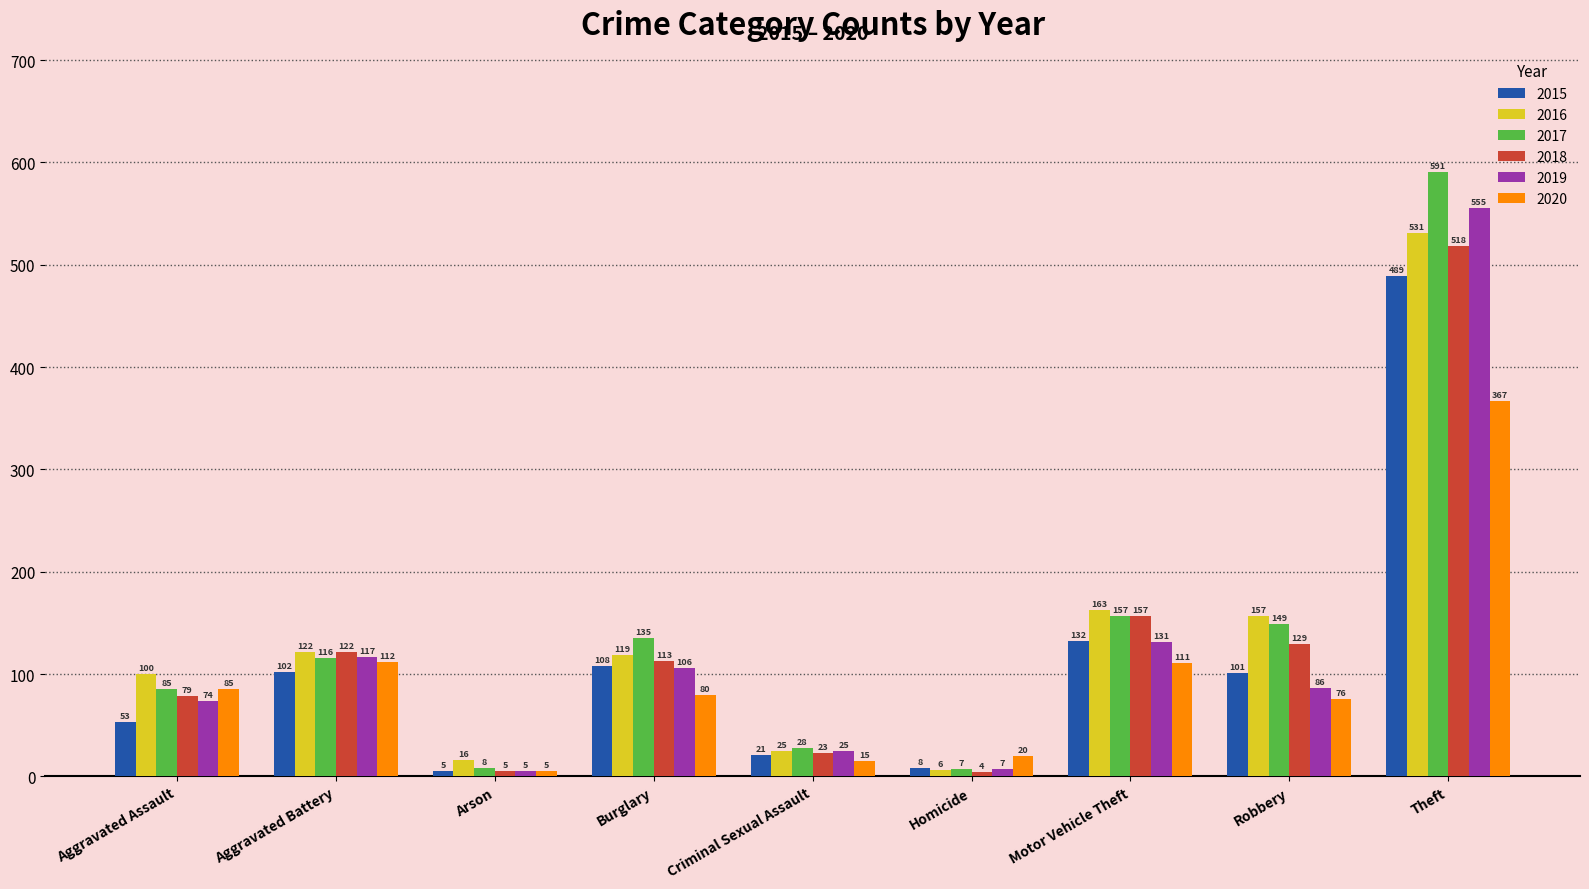

What is the average value of the 2017 series?

142